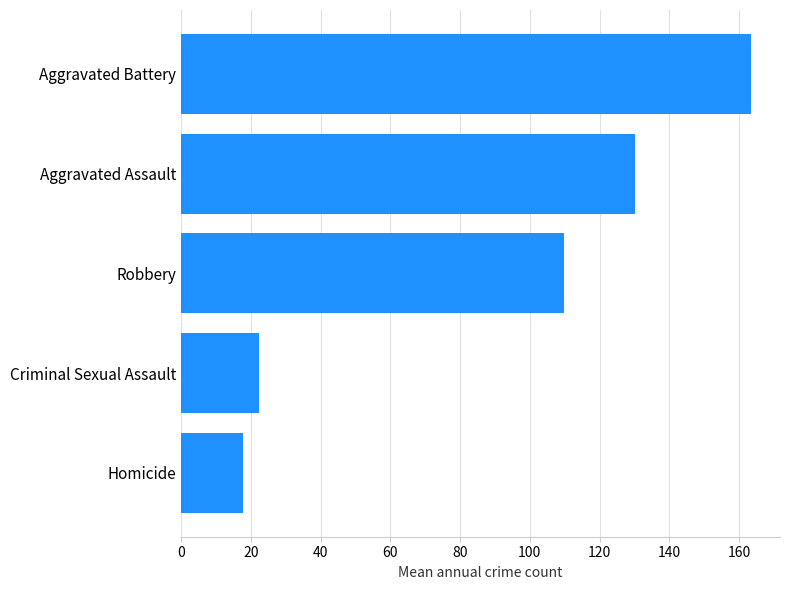

What is the average value?

88.7